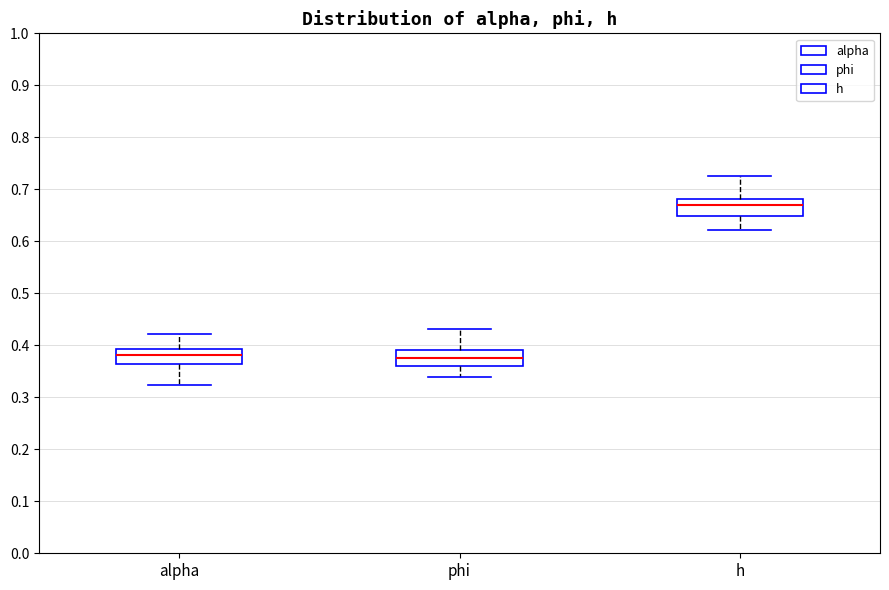

Where does the lower whisker of the box for h end on the y-axis? The values are not printed on the chart, so give them approximately, as read against the axis.

0.62